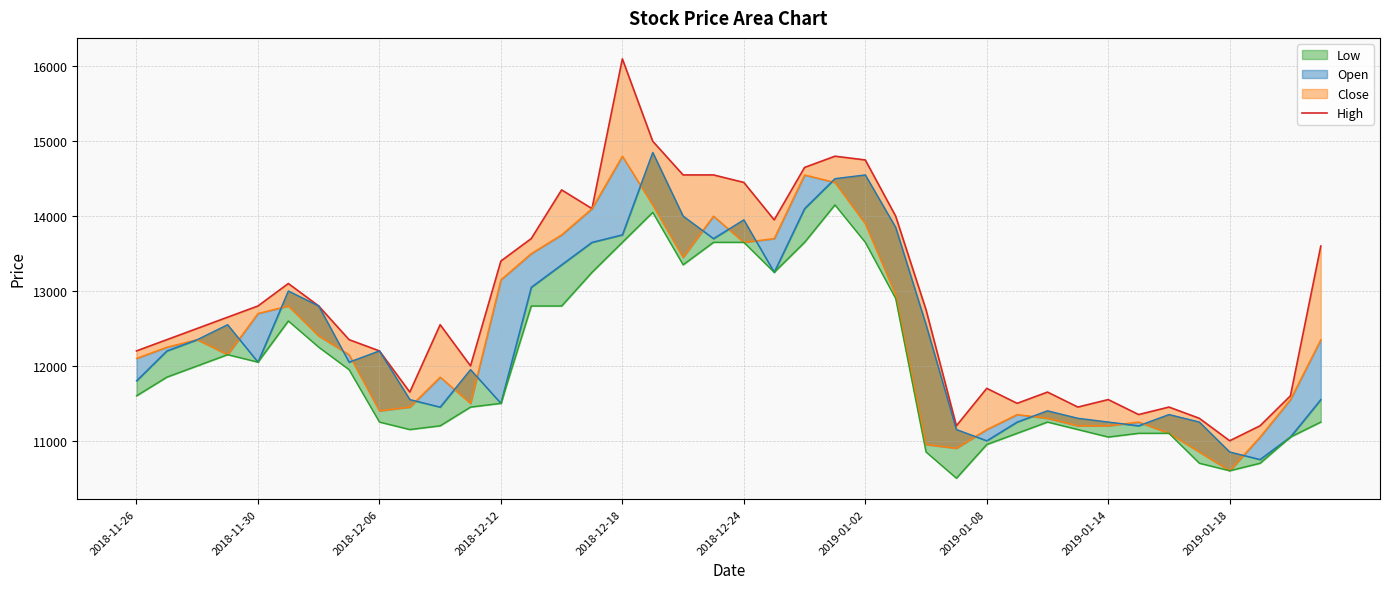

Read the value at 2019-01-14.

11550